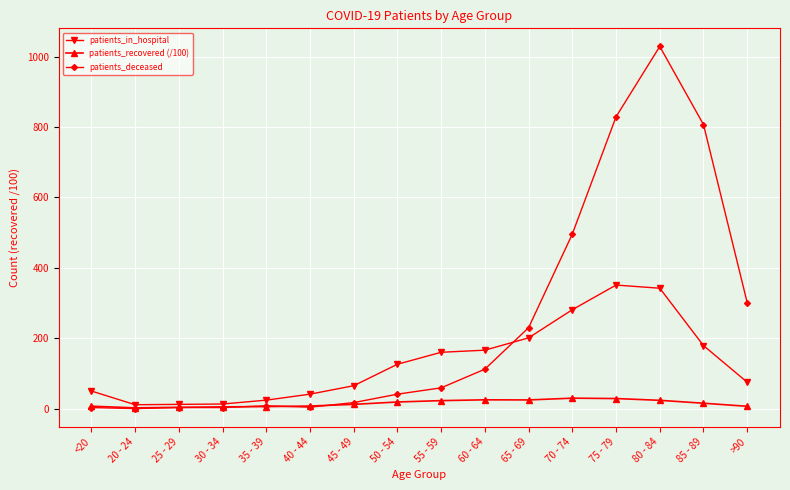

The patients_recovered (/100) series shows 28.5 at 75 - 79. True or false?

True